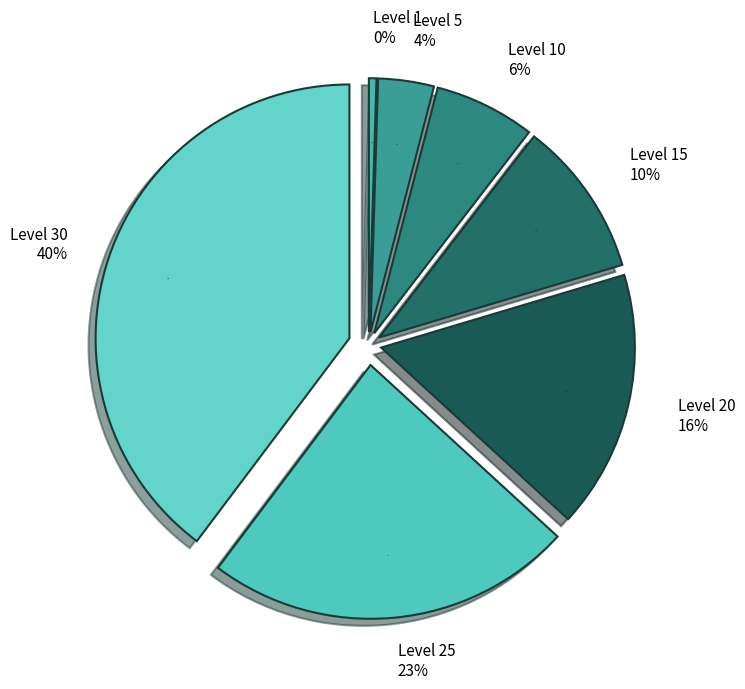

To the nearest percent, what is the difference between the Level 25 and Level 20 slice percentages?

7%